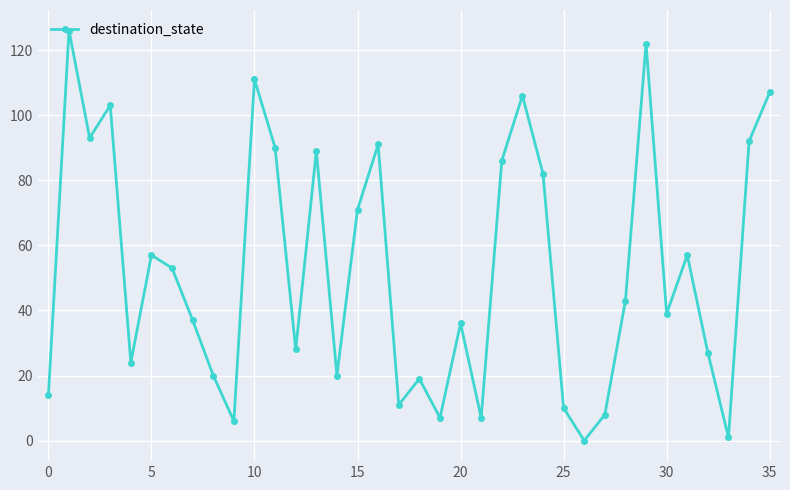

How many interior local peaks (higher than both neighbors) does the data have?

11